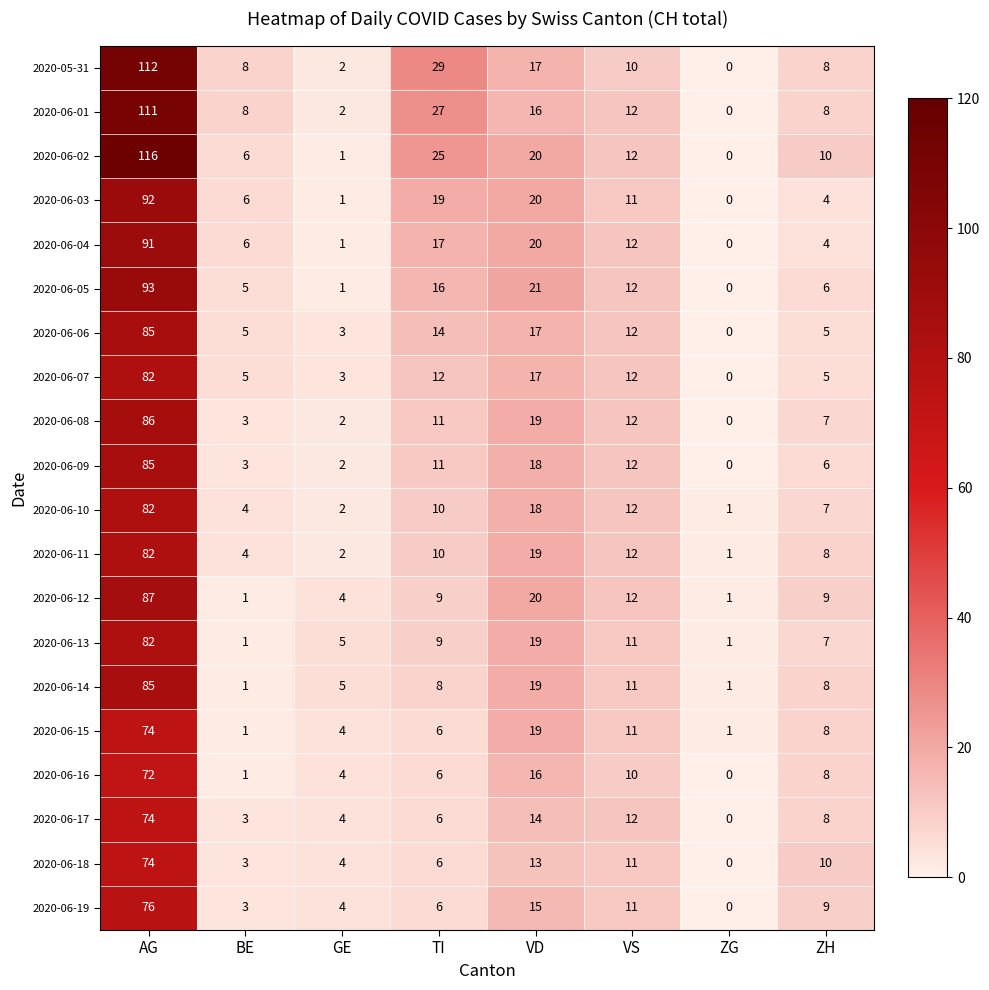

How many distinct data groups are displayed?

20